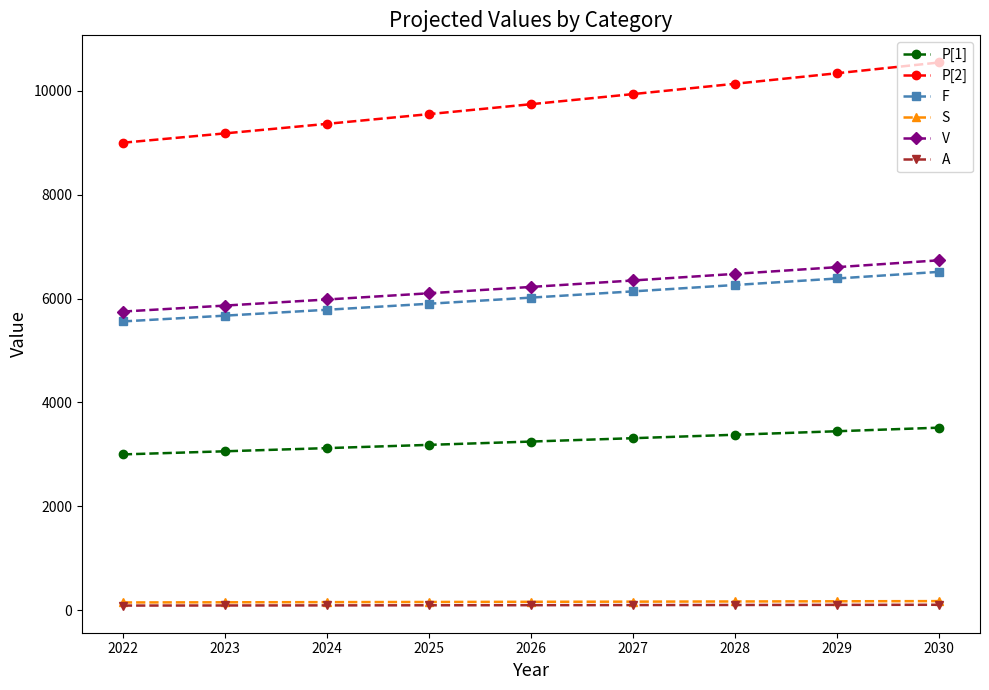

Between 2026 and 2029, which series saw the biggest shift?

P[2]